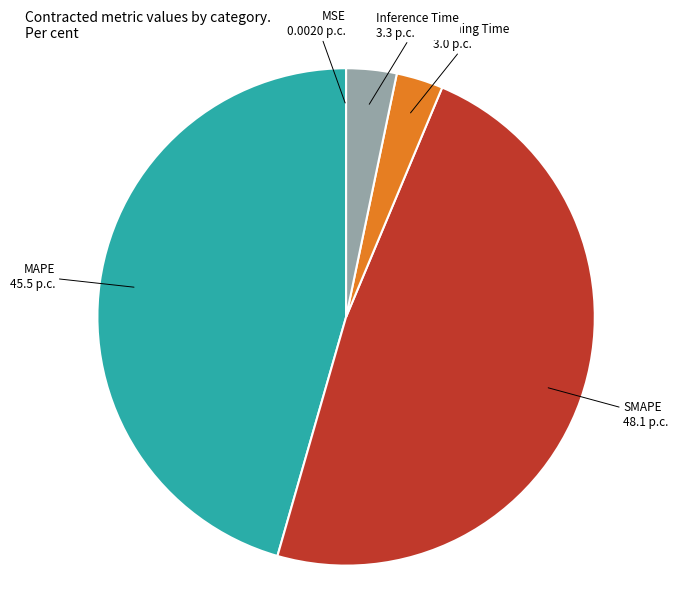

Is there any slice that represents more than half of the pie?

No